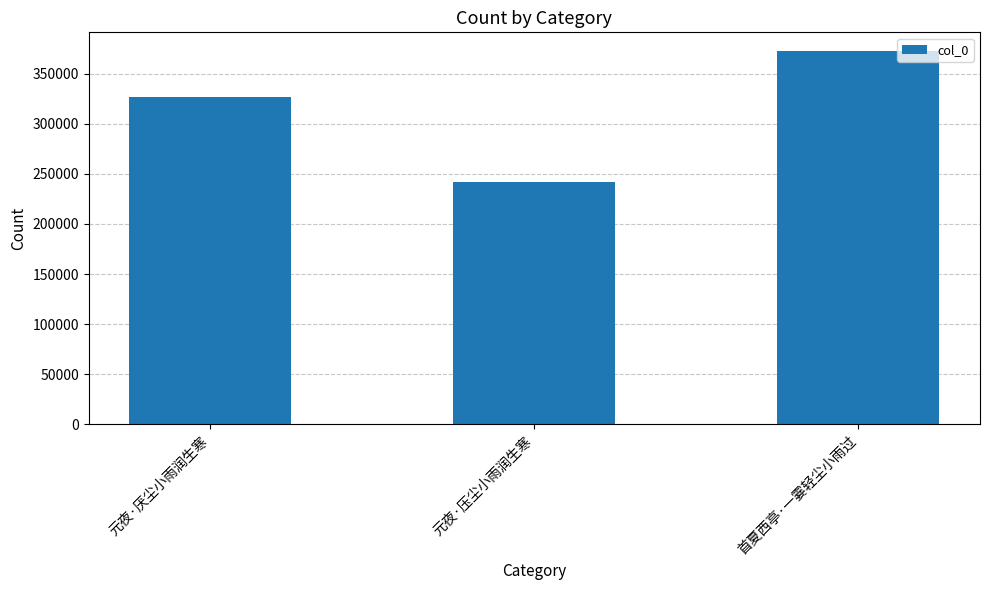

Is it true that the value at 元夜·厌尘小雨润生寒 is 326314?

True